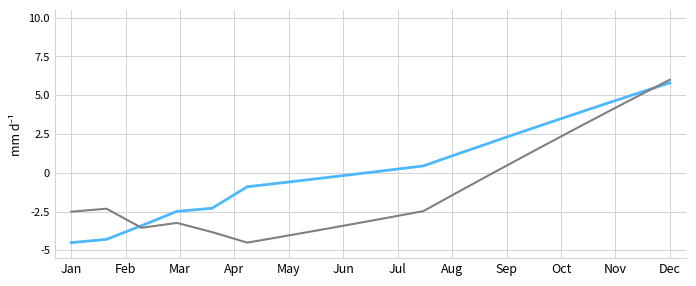

What is the minimum value shown in the chart?

-4.5